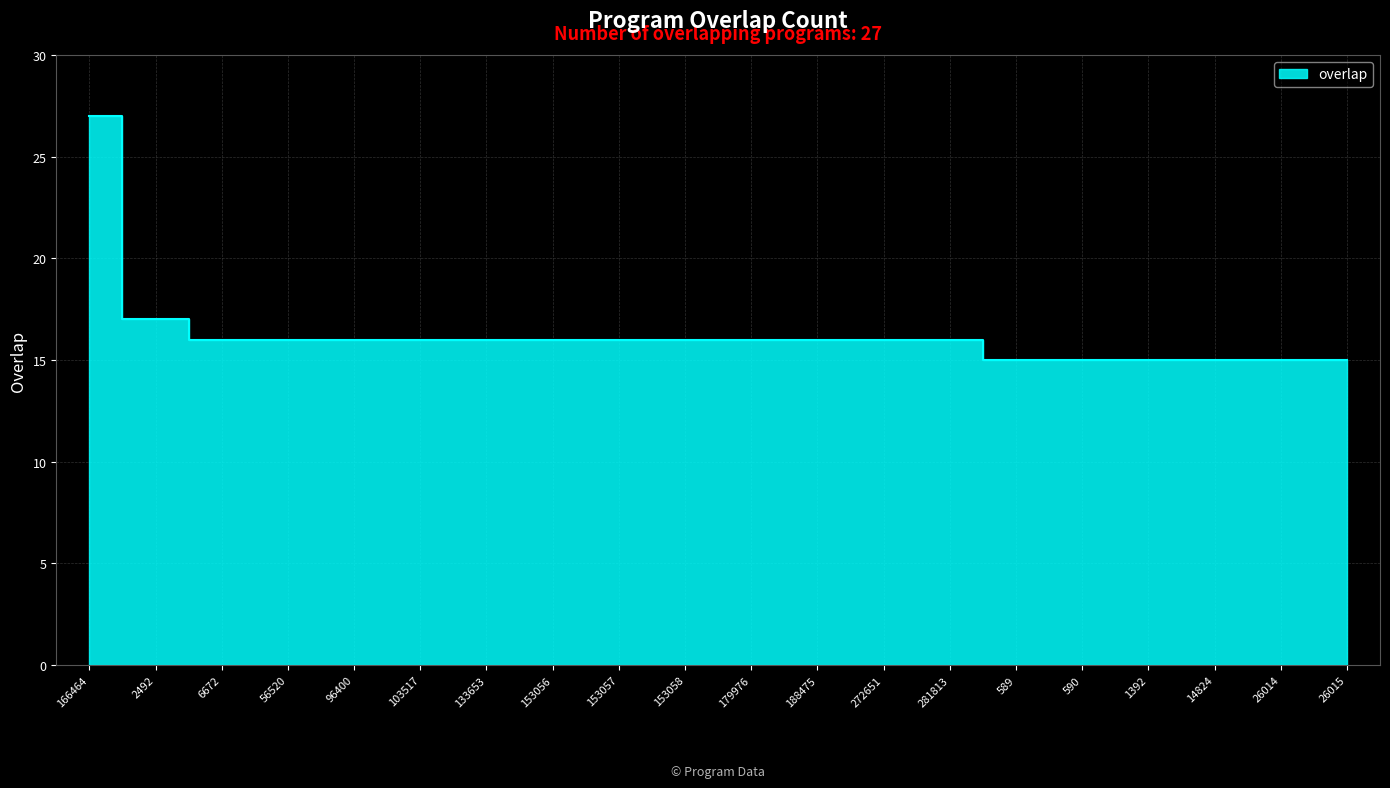

What is the label of the 14th point from the right?

133653